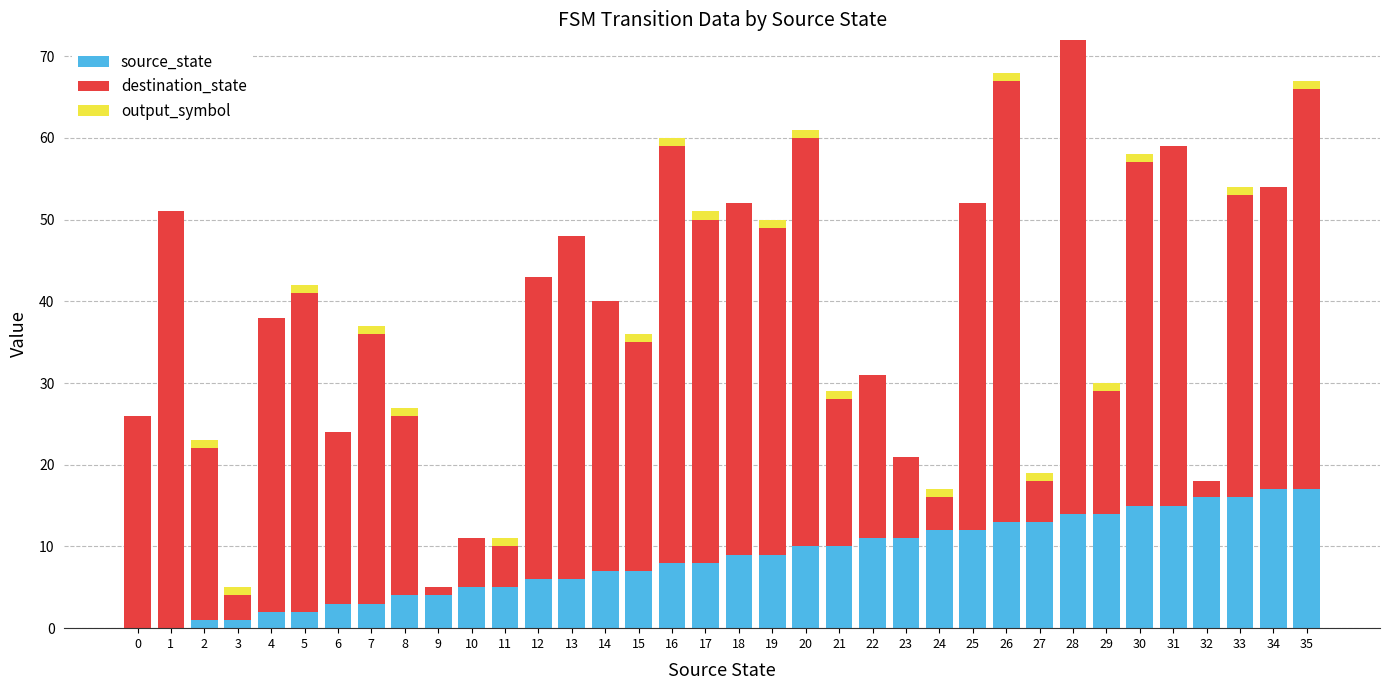

The value of source_state at 22 is 11. True or false?

True